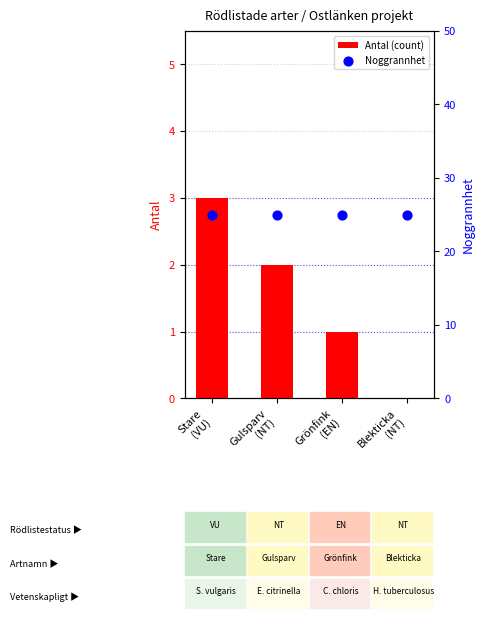

At how many categories does at least one series exceed 8?

4